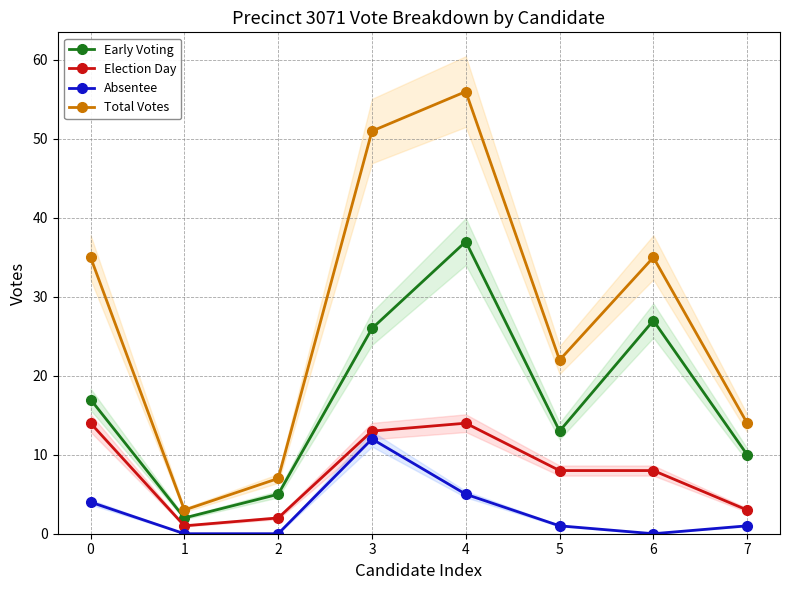

What is the value of the Early Voting point at the 8th from the left?

10